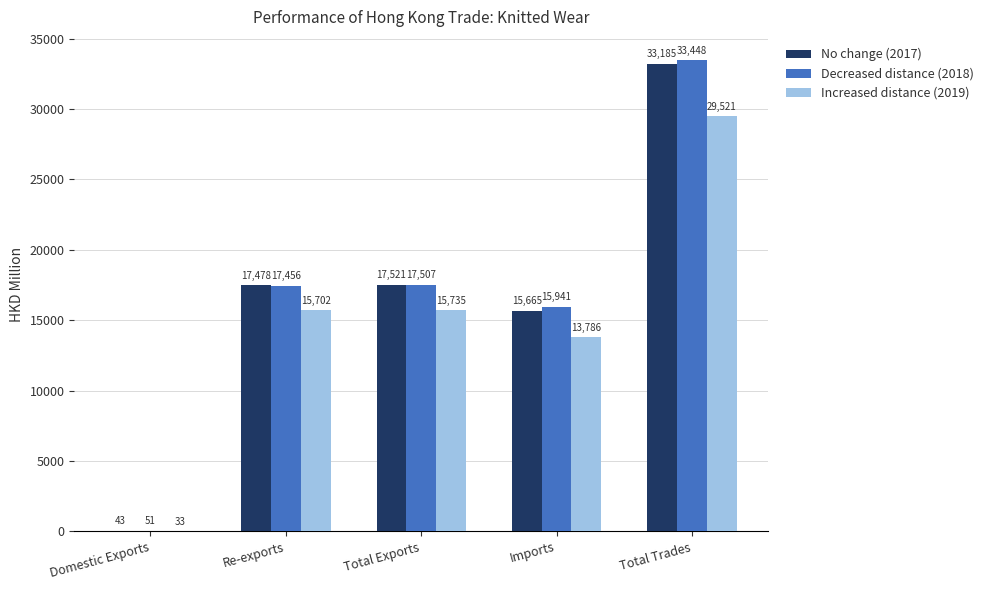

At which label does Decreased distance (2018) first exceed 17455?

Re-exports